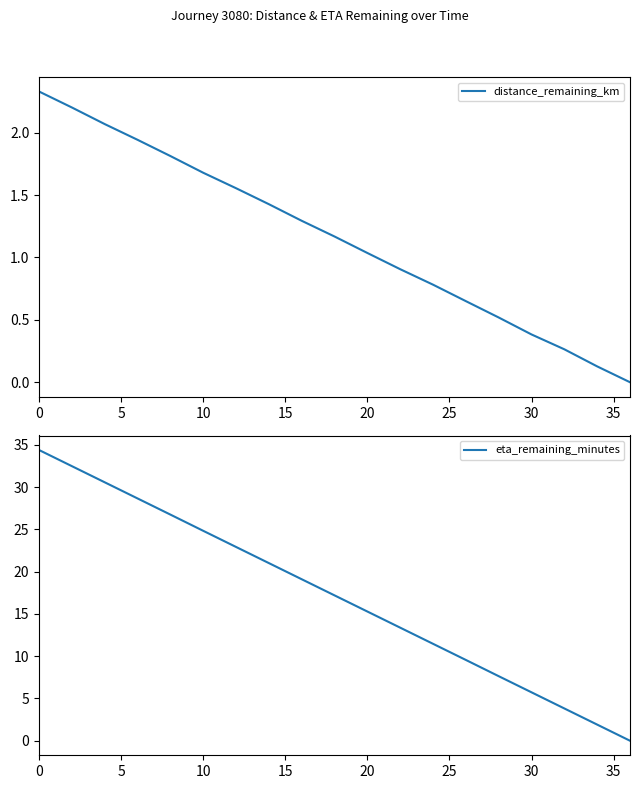

True or false: eta_remaining_minutes and distance_remaining_km intersect in this chart.

False